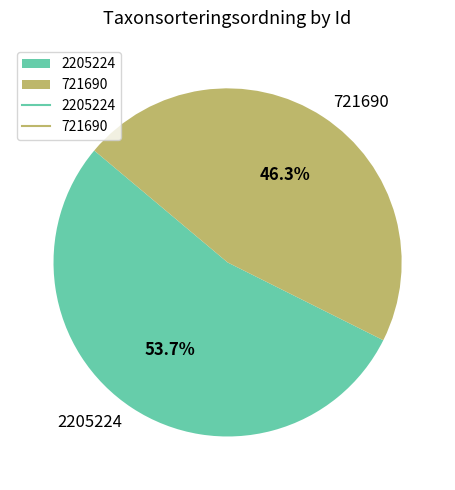

To the nearest percent, what portion does 2205224 represent?

54%